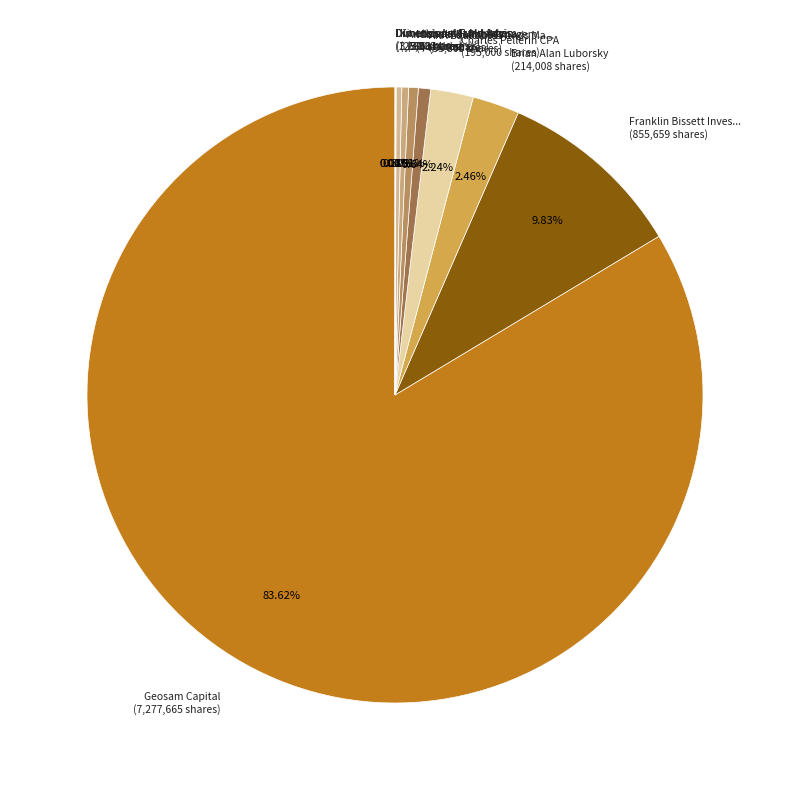

Does Michael B. Rapps (44,000 shares) represent more than half of the total?

No